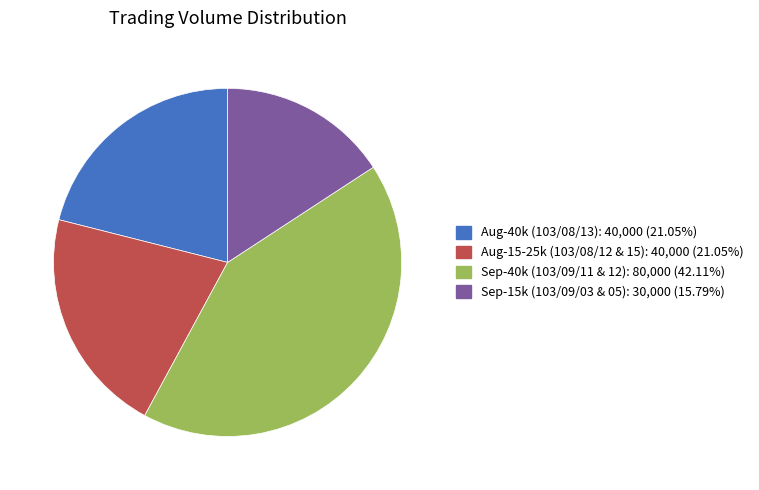

Is there a majority slice in this chart?

No